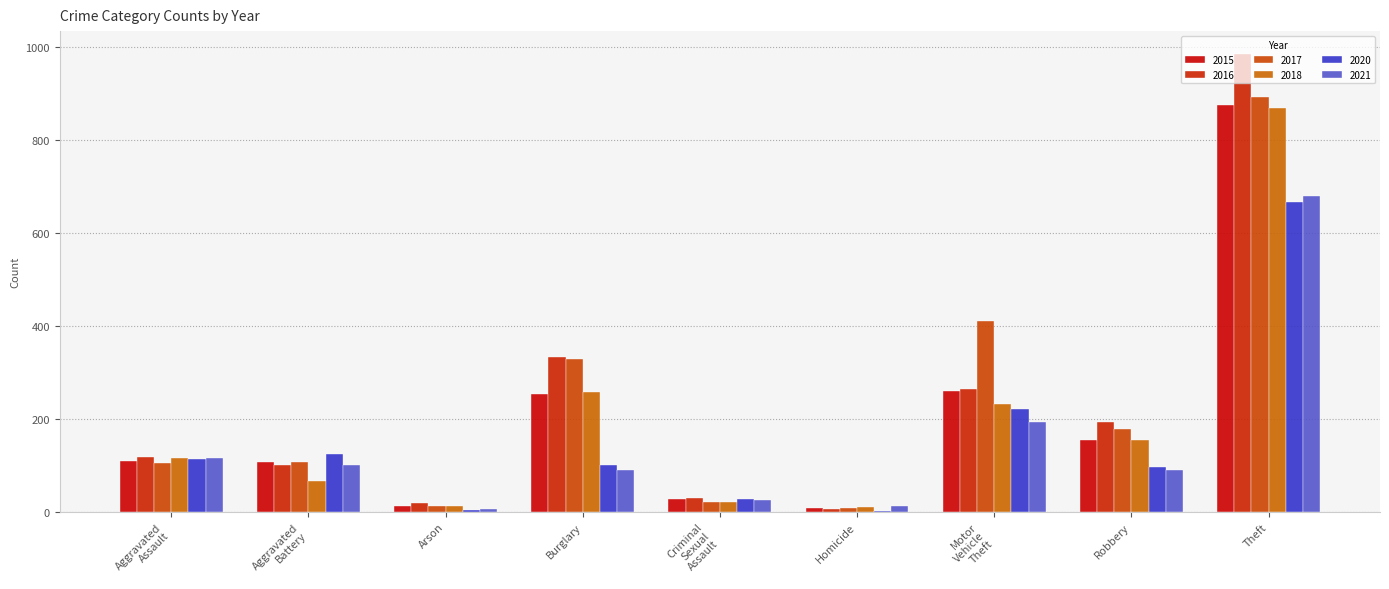

Reading left to right, extract all data points from this chart.

2015: Aggravated Assault=110	Aggravated Battery=108	Arson=13	Burglary=254	Criminal Sexual Assault=28	Homicide=9	Motor Vehicle Theft=261	Robbery=154	Theft=874
2016: Aggravated Assault=118	Aggravated Battery=102	Arson=20	Burglary=333	Criminal Sexual Assault=30	Homicide=7	Motor Vehicle Theft=265	Robbery=194	Theft=984
2017: Aggravated Assault=105	Aggravated Battery=108	Arson=14	Burglary=329	Criminal Sexual Assault=21	Homicide=8	Motor Vehicle Theft=411	Robbery=178	Theft=892
2018: Aggravated Assault=115	Aggravated Battery=67	Arson=12	Burglary=257	Criminal Sexual Assault=21	Homicide=10	Motor Vehicle Theft=231	Robbery=155	Theft=868
2020: Aggravated Assault=113	Aggravated Battery=125	Arson=4	Burglary=100	Criminal Sexual Assault=28	Homicide=2	Motor Vehicle Theft=221	Robbery=97	Theft=666
2021: Aggravated Assault=115	Aggravated Battery=100	Arson=6	Burglary=90	Criminal Sexual Assault=26	Homicide=13	Motor Vehicle Theft=193	Robbery=91	Theft=678